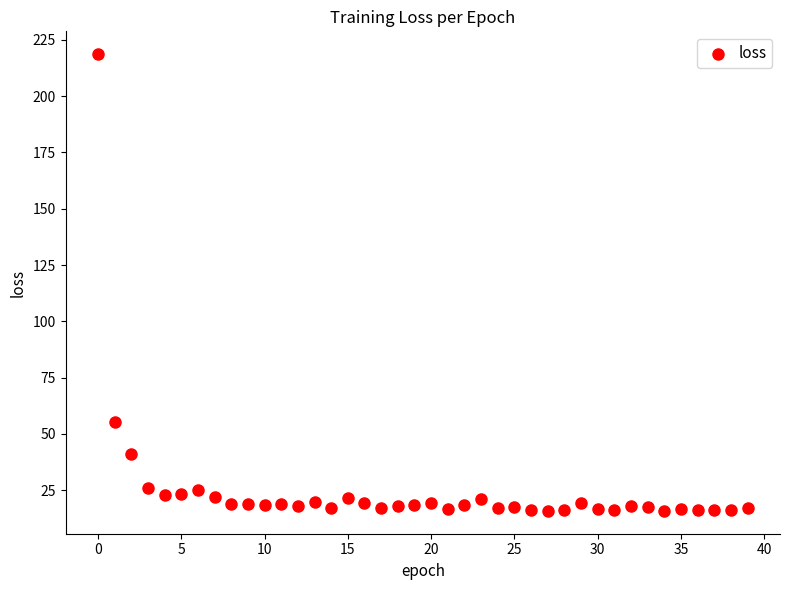

What Y value in the scatter plot is closest to 117?

55.4